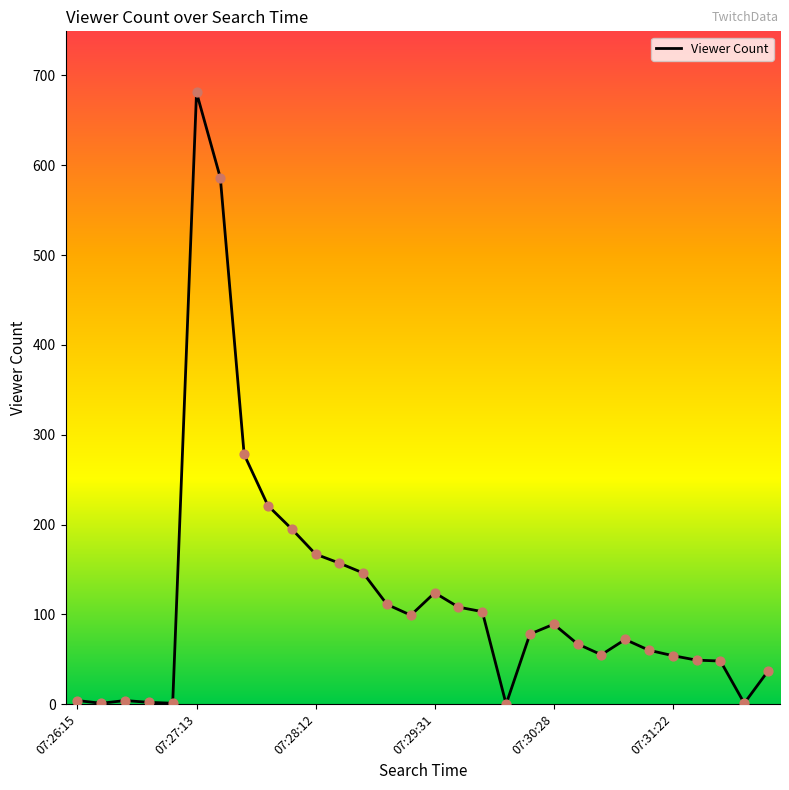

What is the greatest value displayed?

681